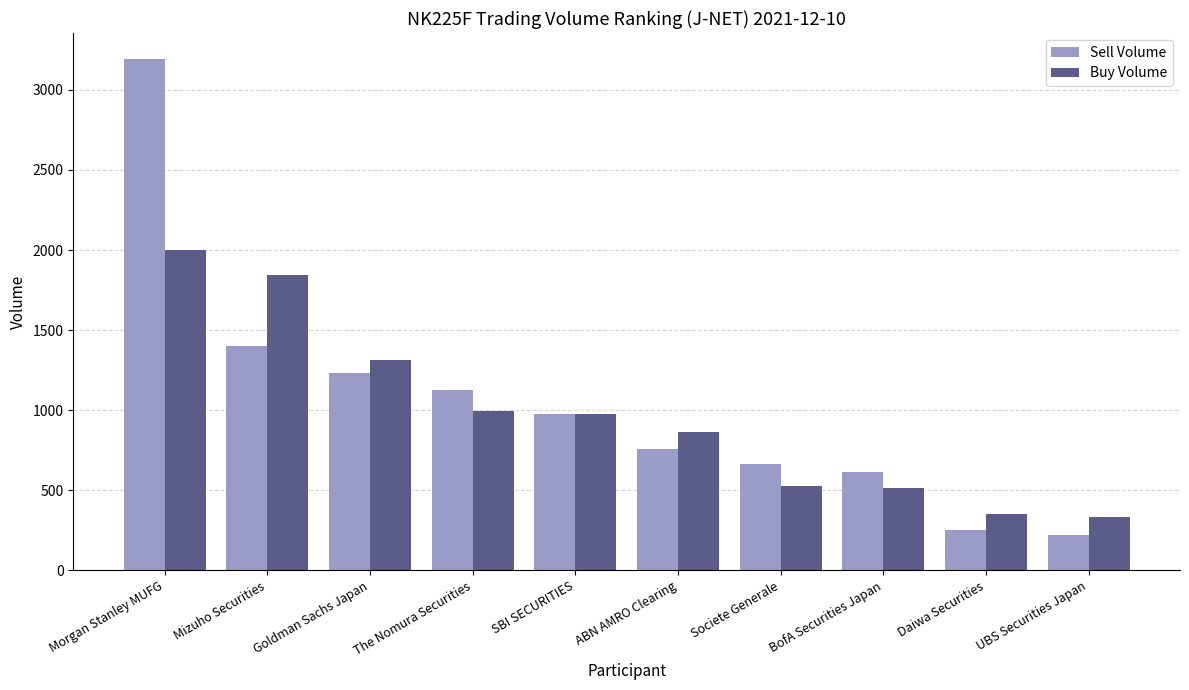

At which category does the chart reach its minimum across all series?

UBS Securities Japan